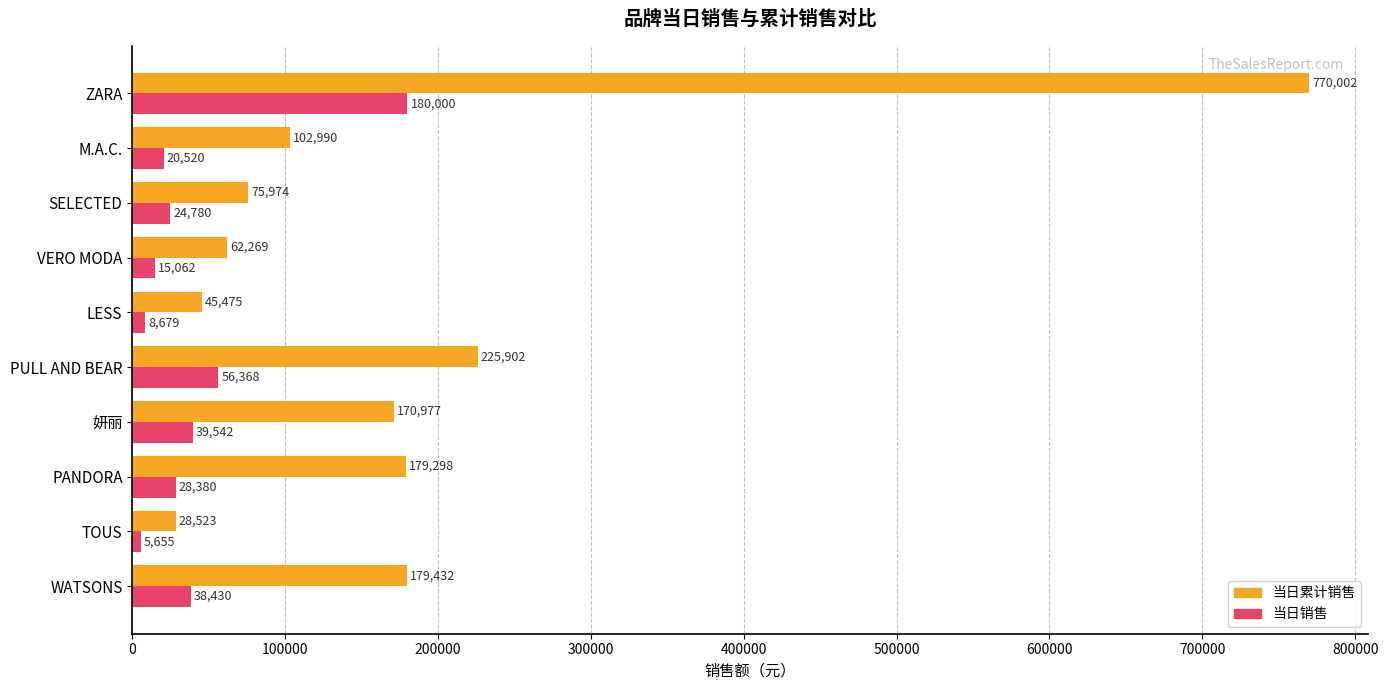

How many data points in 当日累计销售 are above 170977?

5